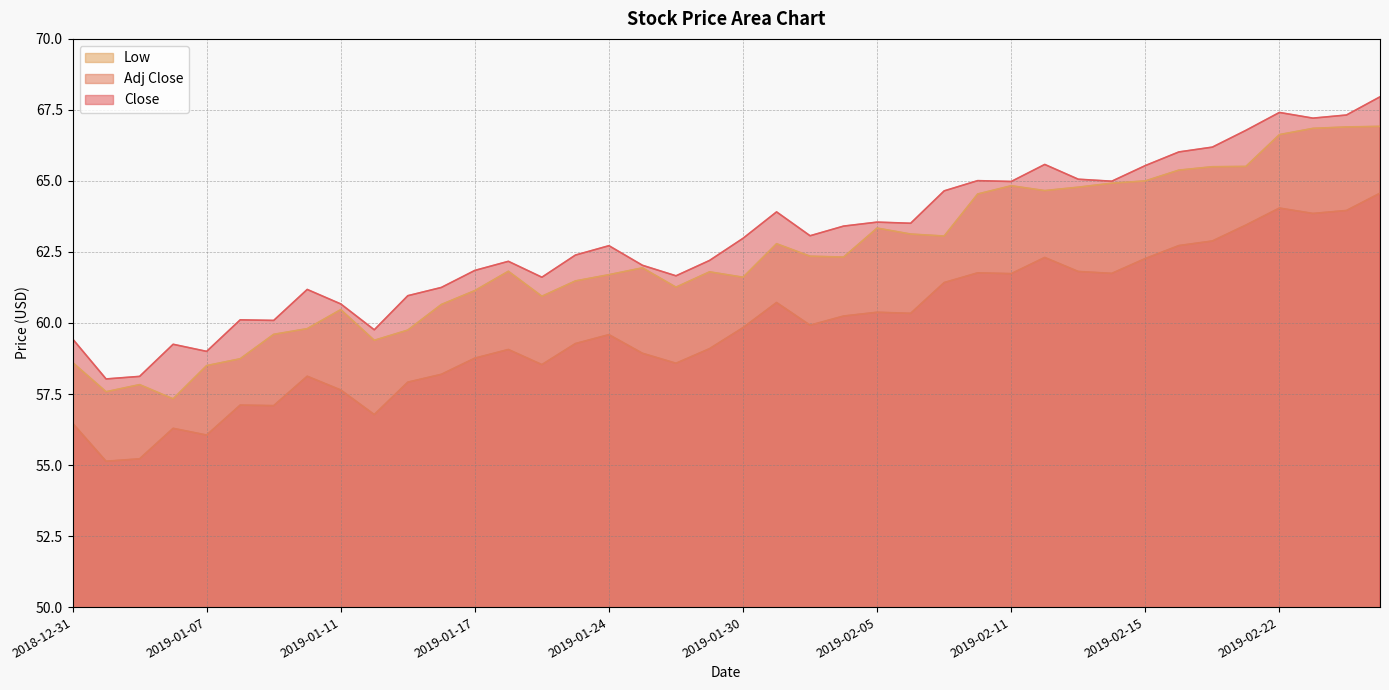

What are all the series names shown in the legend?

Low, Adj Close, Close